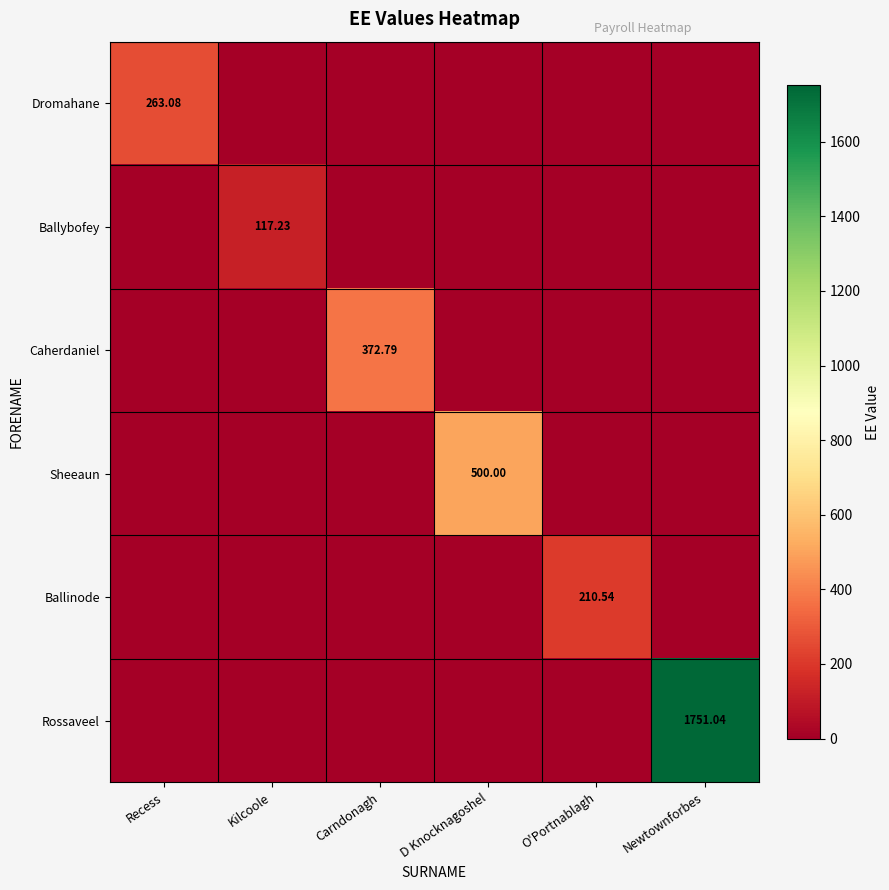

Which series has the largest total across all categories?

Rossaveel